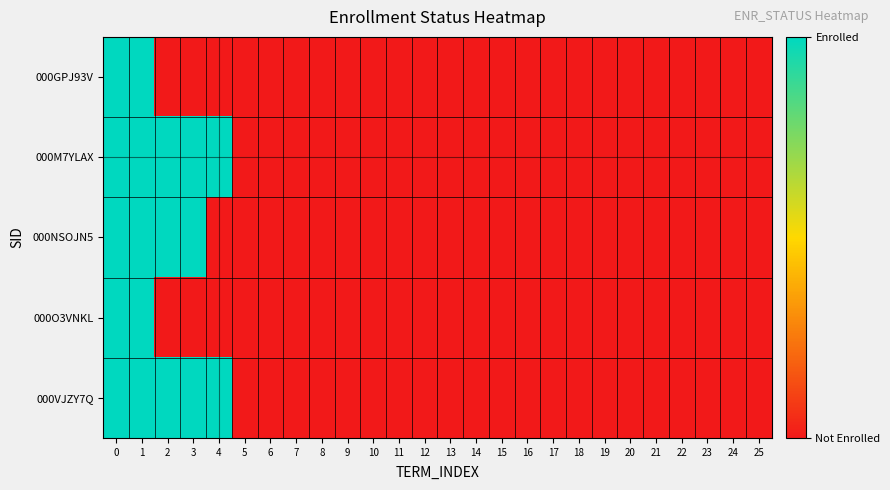

Reading right to left, extract all data points from this chart.

row_0: 25=0	24=0	23=0	22=0	21=0	20=0	19=0	18=0	17=0	16=0	15=0	14=0	13=0	12=0	11=0	10=0	9=0	8=0	7=0	6=0	5=0	4=0	3=0	2=0	1=1	0=1
row_1: 25=0	24=0	23=0	22=0	21=0	20=0	19=0	18=0	17=0	16=0	15=0	14=0	13=0	12=0	11=0	10=0	9=0	8=0	7=0	6=0	5=0	4=1	3=1	2=1	1=1	0=1
row_2: 25=0	24=0	23=0	22=0	21=0	20=0	19=0	18=0	17=0	16=0	15=0	14=0	13=0	12=0	11=0	10=0	9=0	8=0	7=0	6=0	5=0	4=0	3=1	2=1	1=1	0=1
row_3: 25=0	24=0	23=0	22=0	21=0	20=0	19=0	18=0	17=0	16=0	15=0	14=0	13=0	12=0	11=0	10=0	9=0	8=0	7=0	6=0	5=0	4=0	3=0	2=0	1=1	0=1
row_4: 25=0	24=0	23=0	22=0	21=0	20=0	19=0	18=0	17=0	16=0	15=0	14=0	13=0	12=0	11=0	10=0	9=0	8=0	7=0	6=0	5=0	4=1	3=1	2=1	1=1	0=1